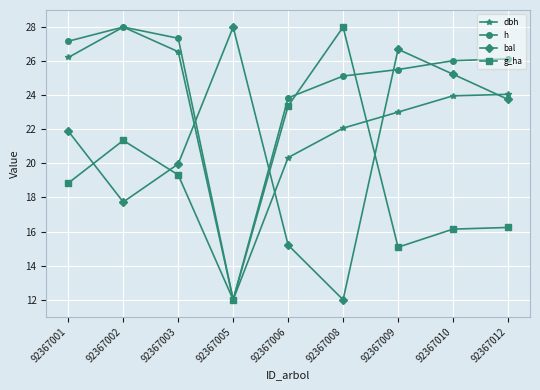

Read the dbh value at 92367006.

20.3